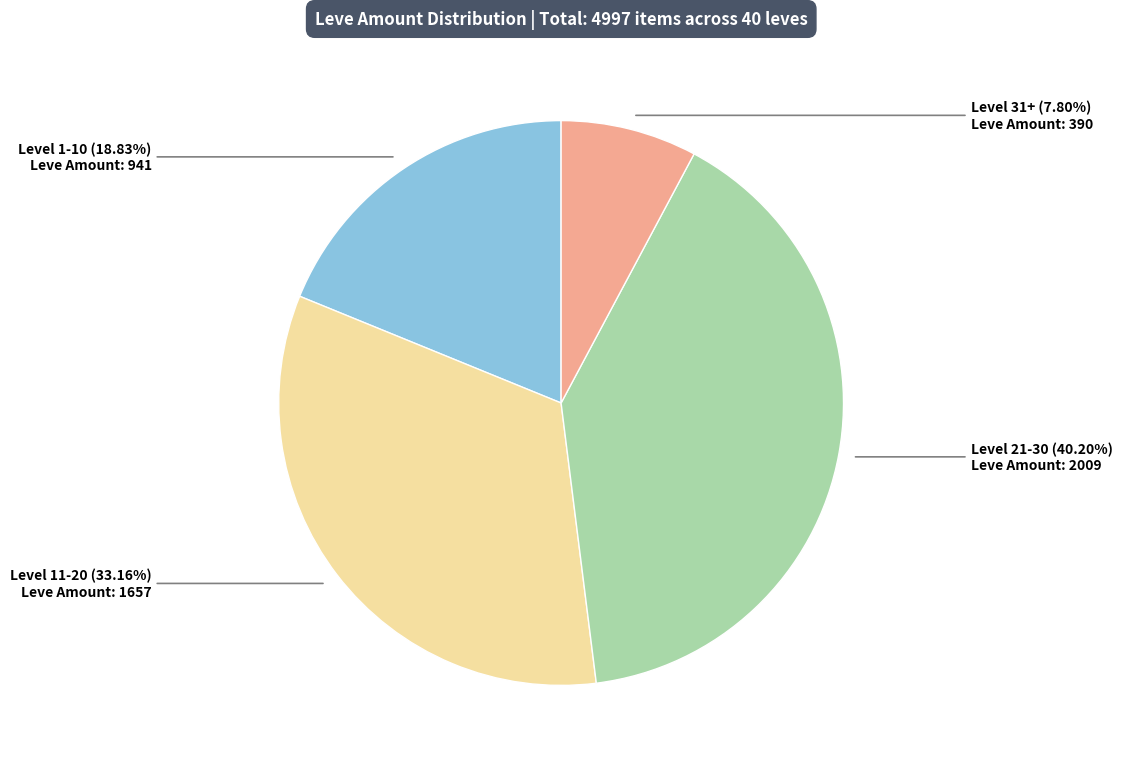

Is there a majority slice in this chart?

No